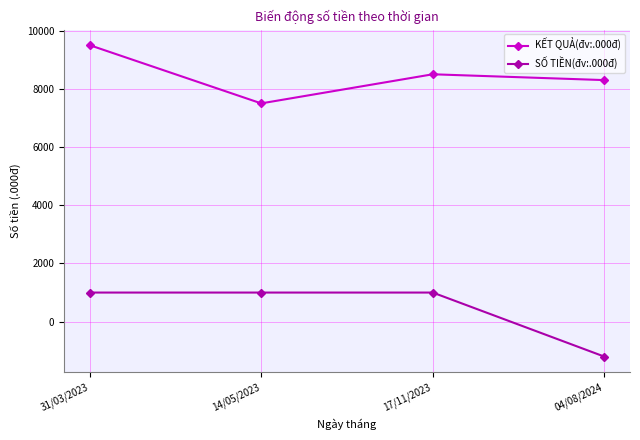

Is this an area chart (filled region under the line)?

No